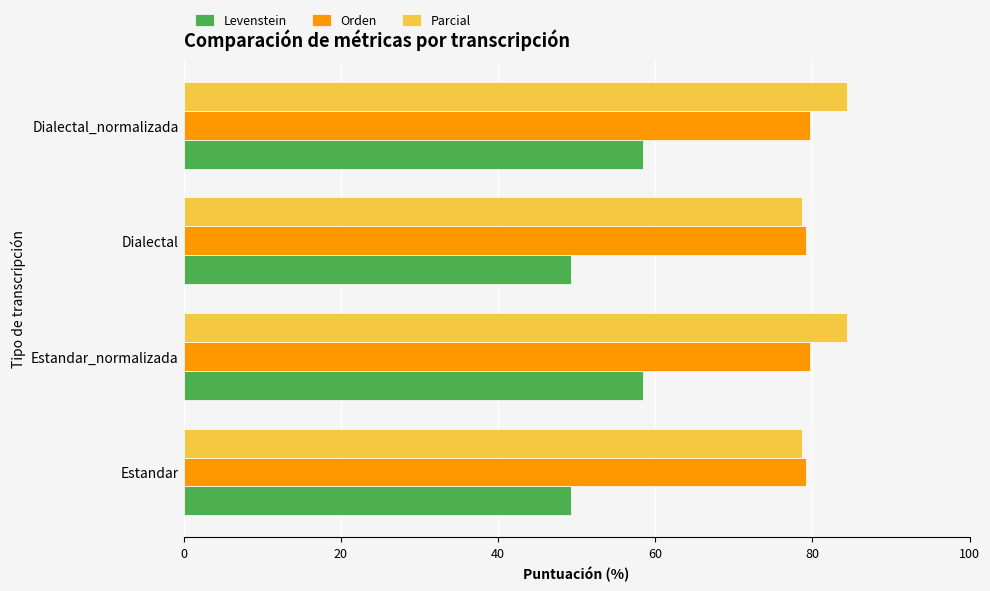

Which series has the largest total across all categories?

Parcial